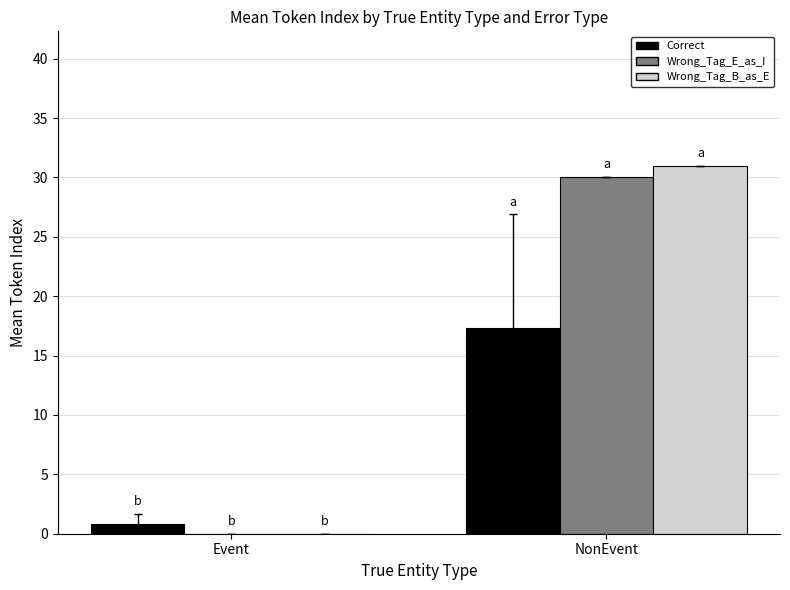

Which series changed the most between Event and NonEvent?

Wrong_Tag_B_as_E